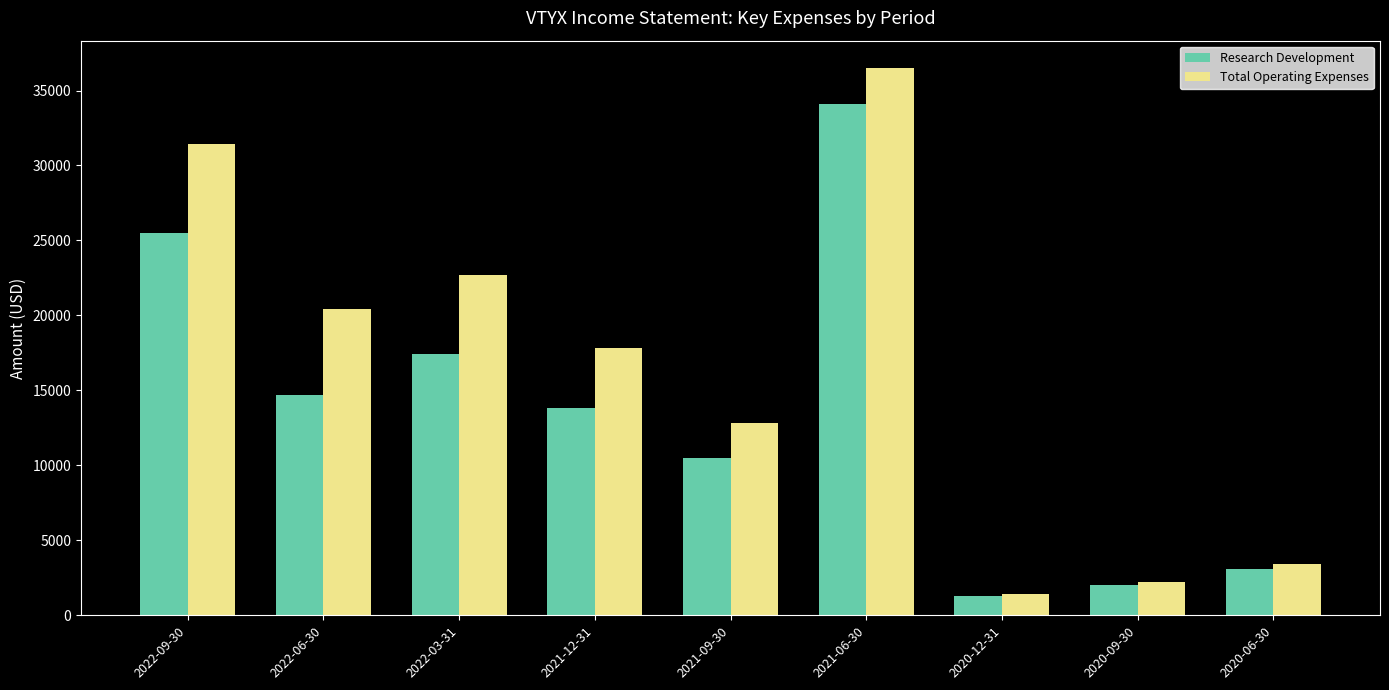

Which series has the largest range (max minus min)?

Total Operating Expenses